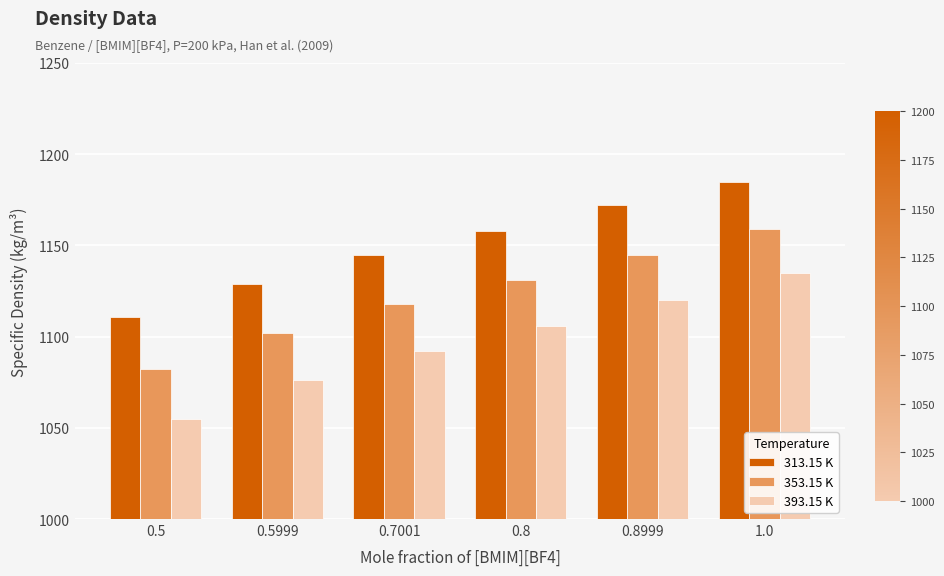

The value of 313.15 K at 0.5999 is 1129. True or false?

True